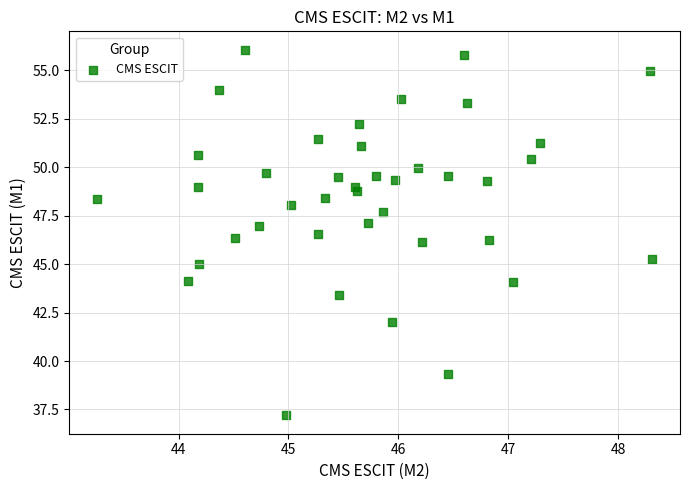

What is the range of X values (max minus min)?

5.1